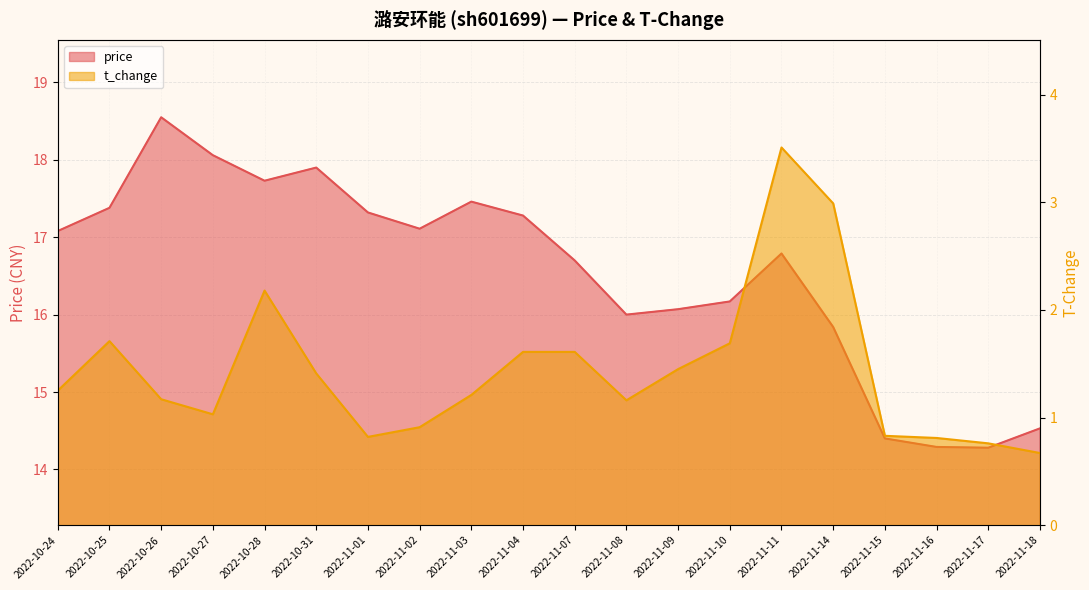

What are all the series names shown in the legend?

price, t_change